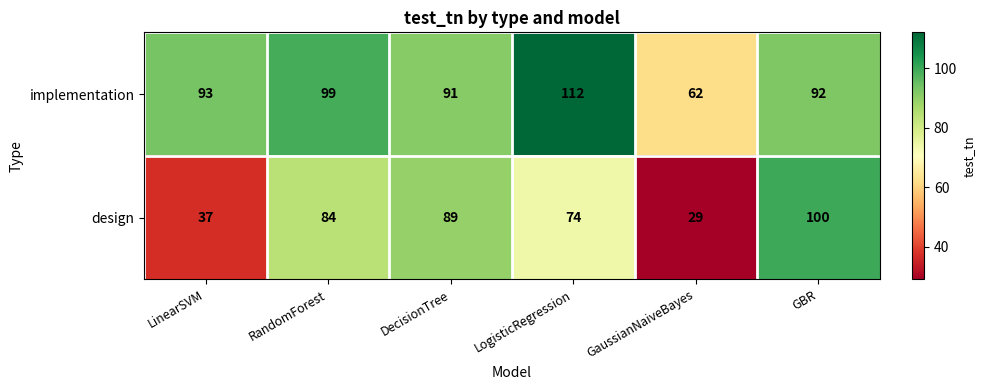

What is the spread (max minus min) of values at GaussianNaiveBayes?

33